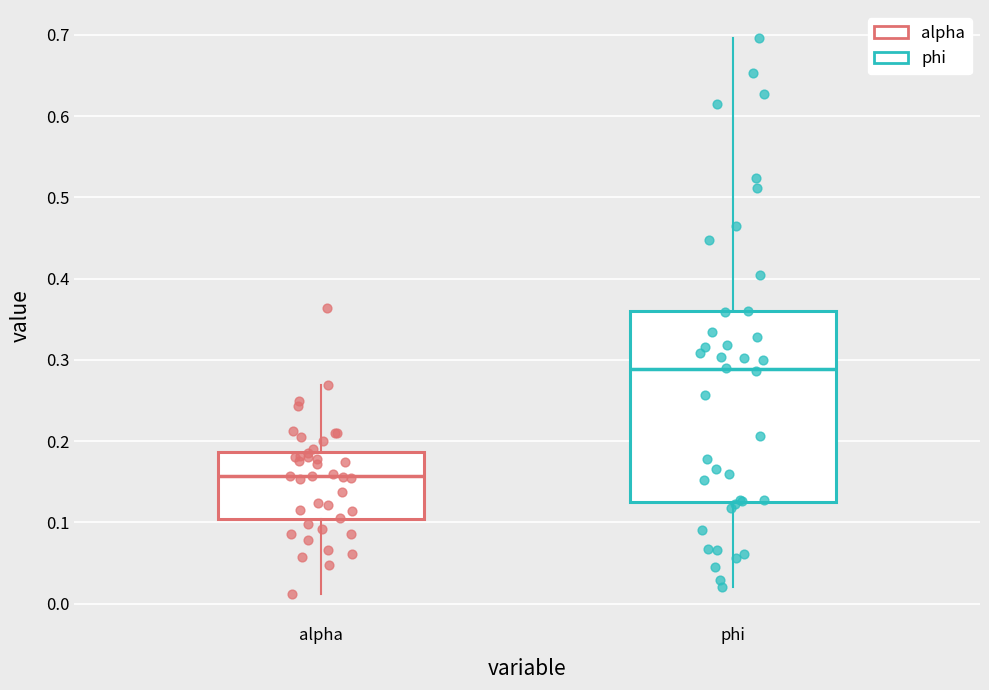

Where does the upper whisker of the box for alpha end on the y-axis? The values are not printed on the chart, so give them approximately, as read against the axis.

0.27